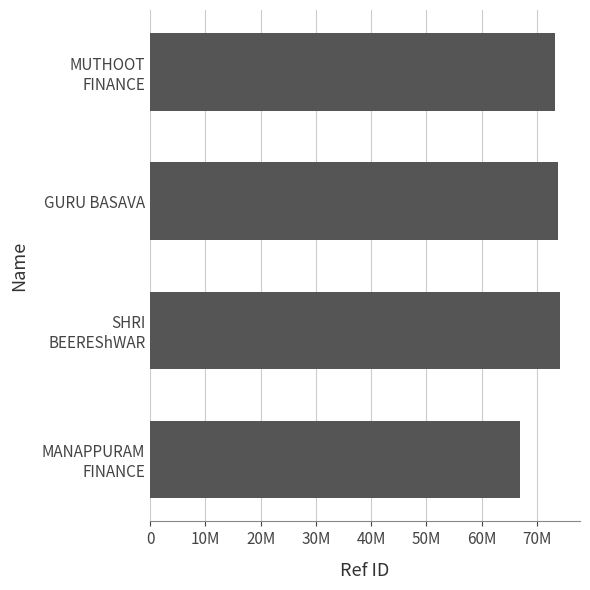

What is the average value?

72021040